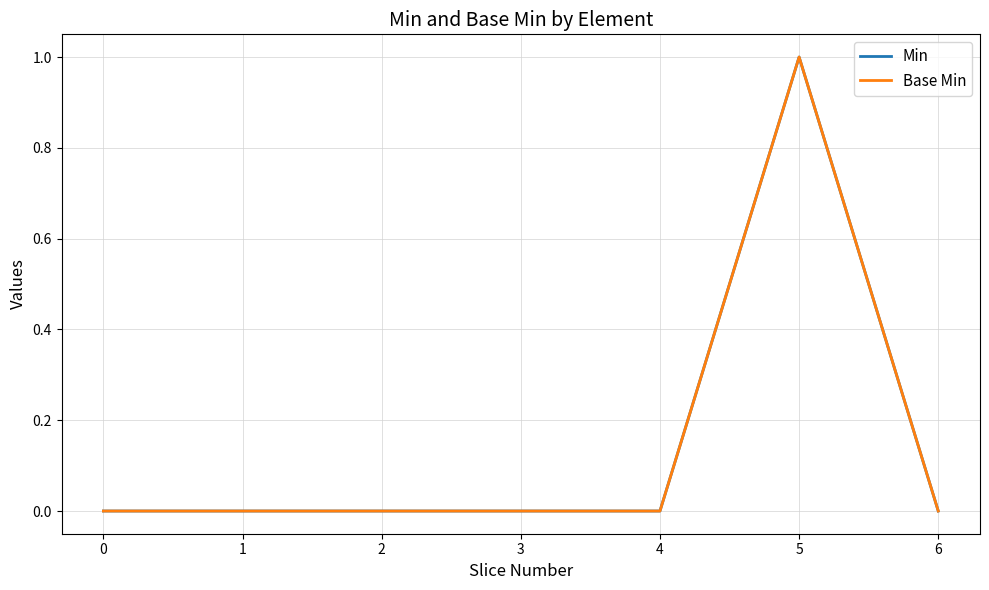

Is this an area chart (filled region under the line)?

No